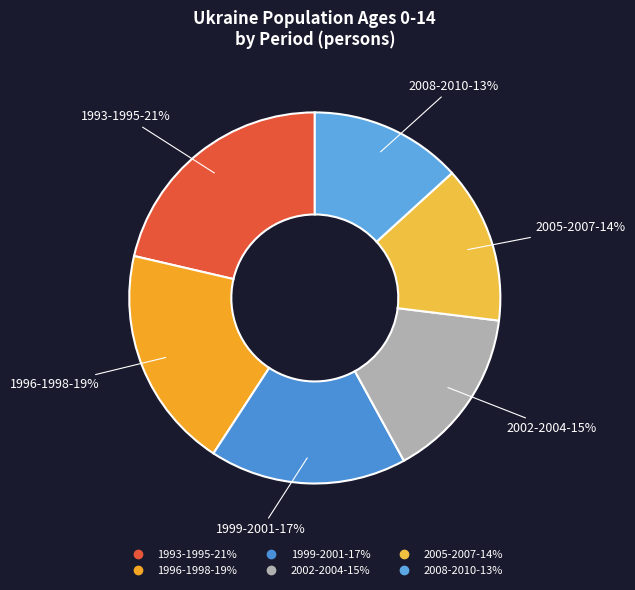

Is there a majority slice in this chart?

No